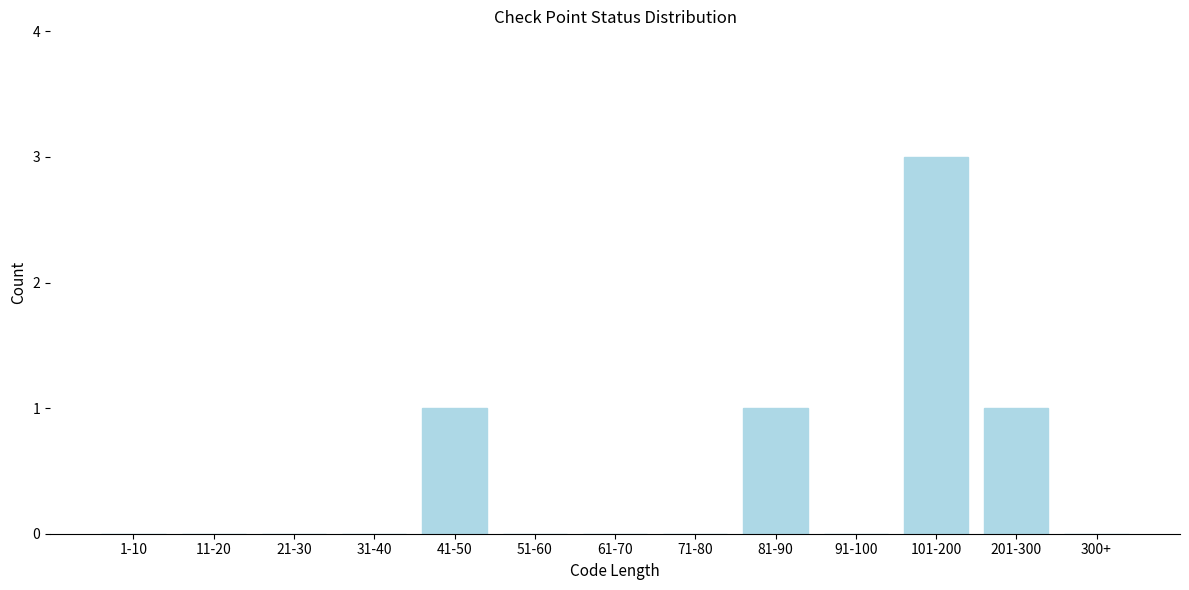

Reading left to right, transcribe all the data shown in this chart.

1-10=0	11-20=0	21-30=0	31-40=0	41-50=1	51-60=0	61-70=0	71-80=0	81-90=1	91-100=0	101-200=3	201-300=1	300+=0